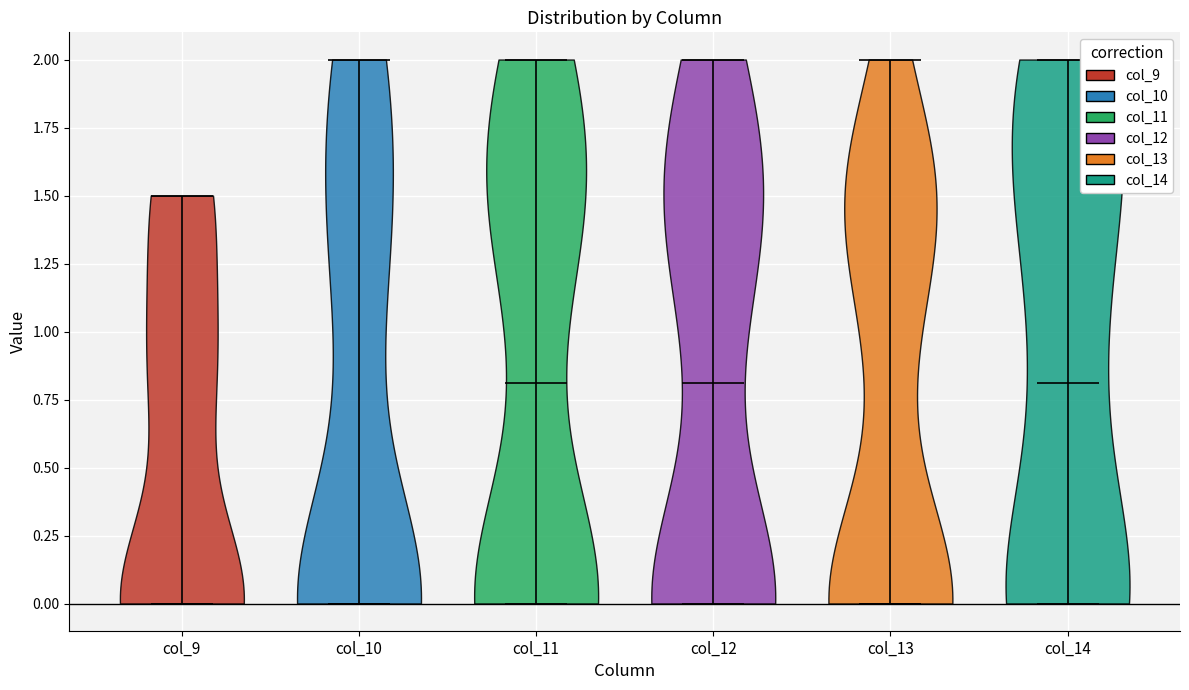

Reading left to right, read every violin against the y-axis: where its median line is, and the lowest and highest points it reaches. The values are not printed on the chart, so give them approximately, as read against the axis.

col_9: median line 0.0, lowest point 0.0, highest point 1.5
col_10: median line 0.0, lowest point 0.0, highest point 2.0
col_11: median line 0.8, lowest point 0.0, highest point 2.0
col_12: median line 0.8, lowest point 0.0, highest point 2.0
col_13: median line 0.0, lowest point 0.0, highest point 2.0
col_14: median line 0.8, lowest point 0.0, highest point 2.0